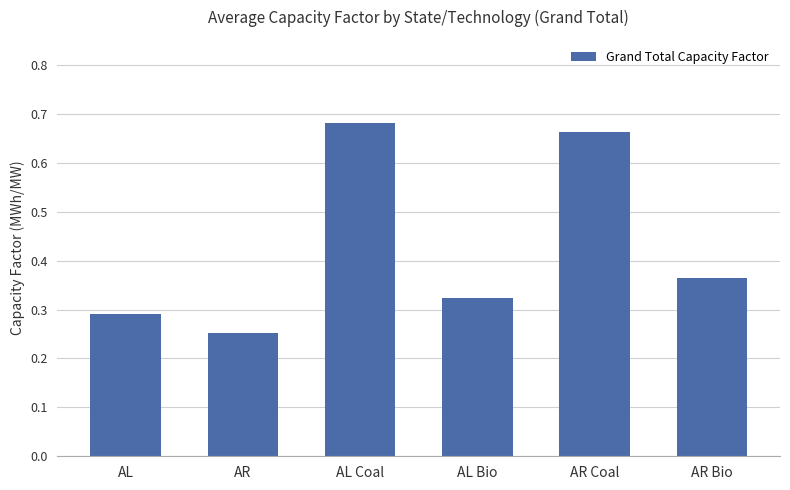

How many values are between 0 and 1?

6